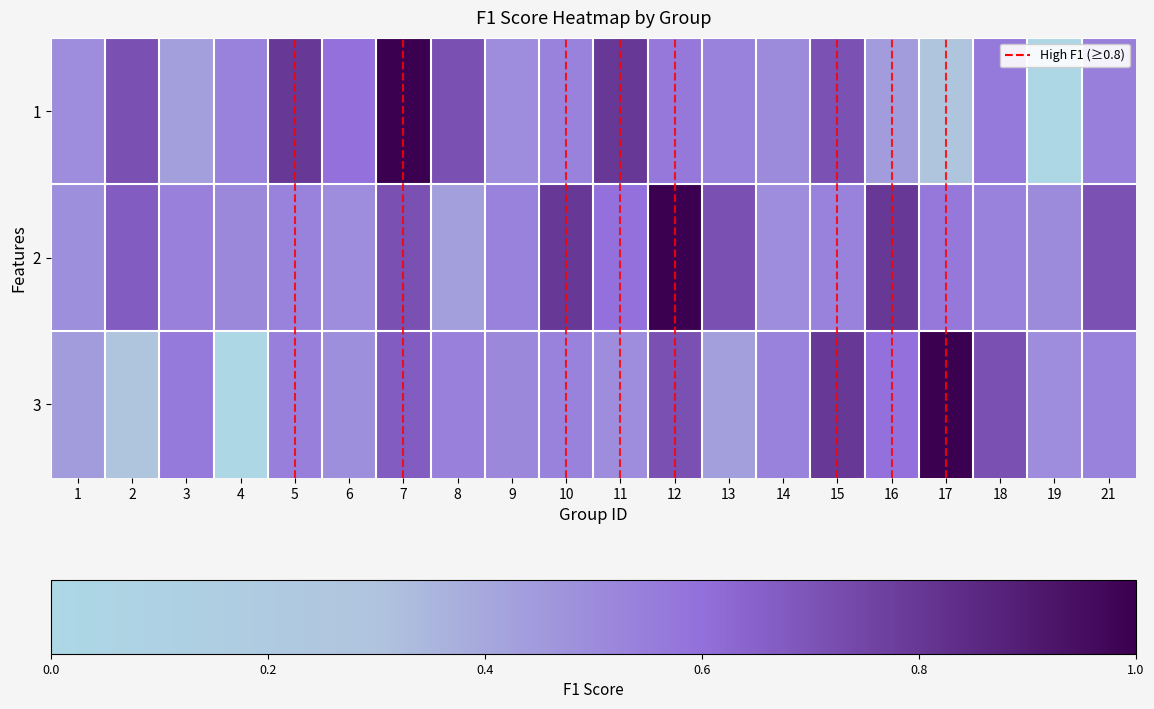

What is the minimum value for 2?

0.4